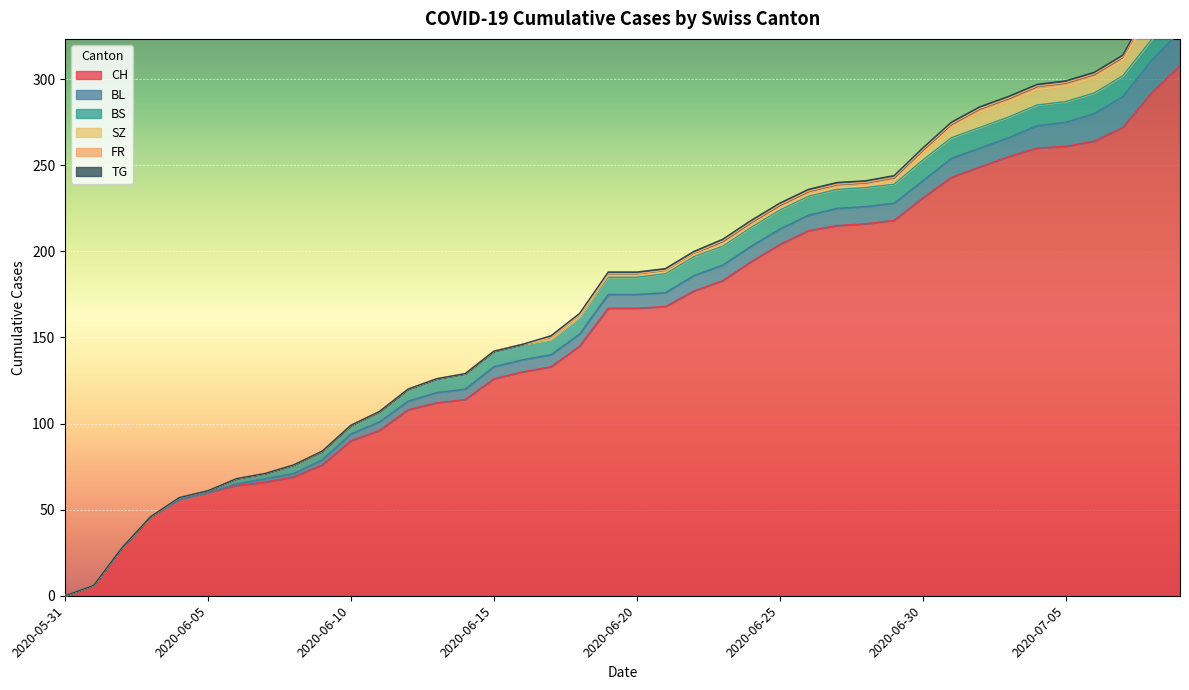

At which label is FR closest to 1?

2020-06-17